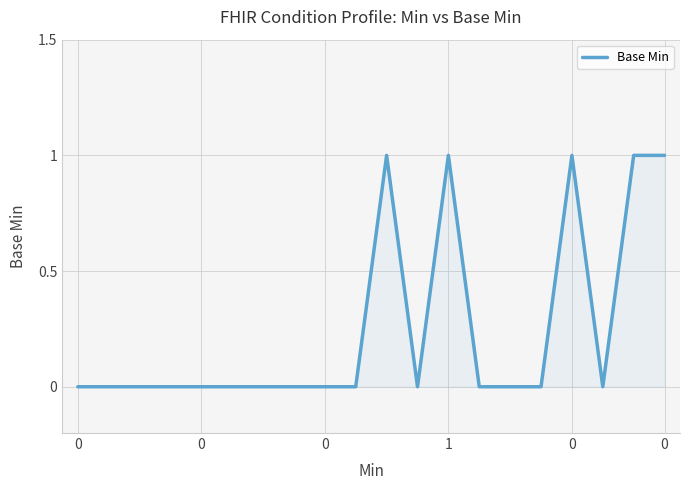

Does the chart display data point markers on the line(s)?

No